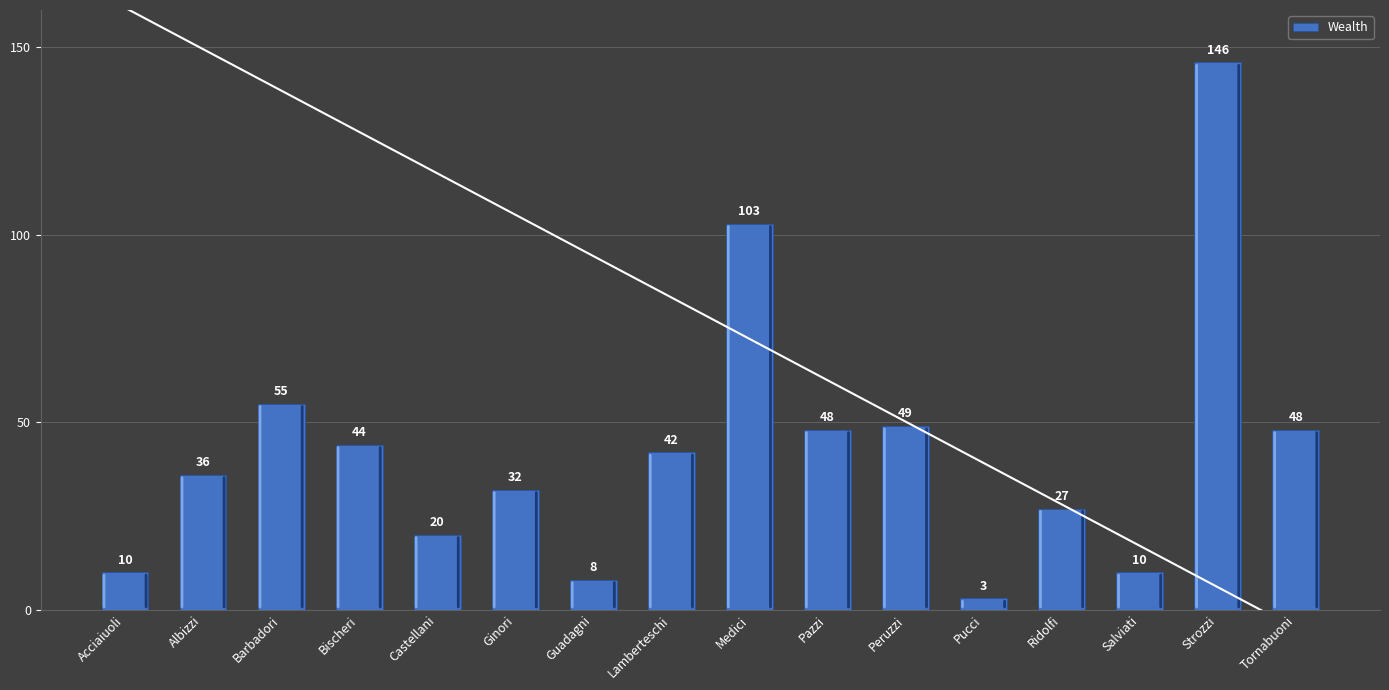

What position from the left is Salviati?

14